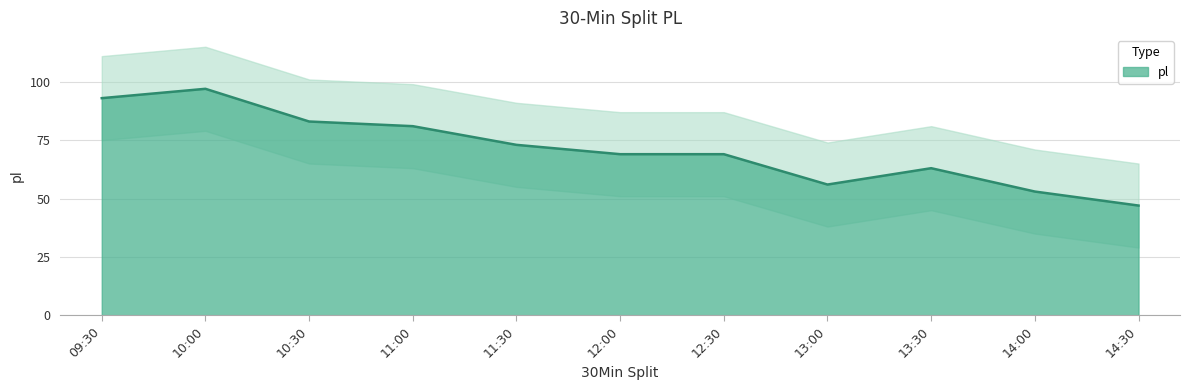

How many points are higher than both their immediate neighbors (excluding endpoints)?

2